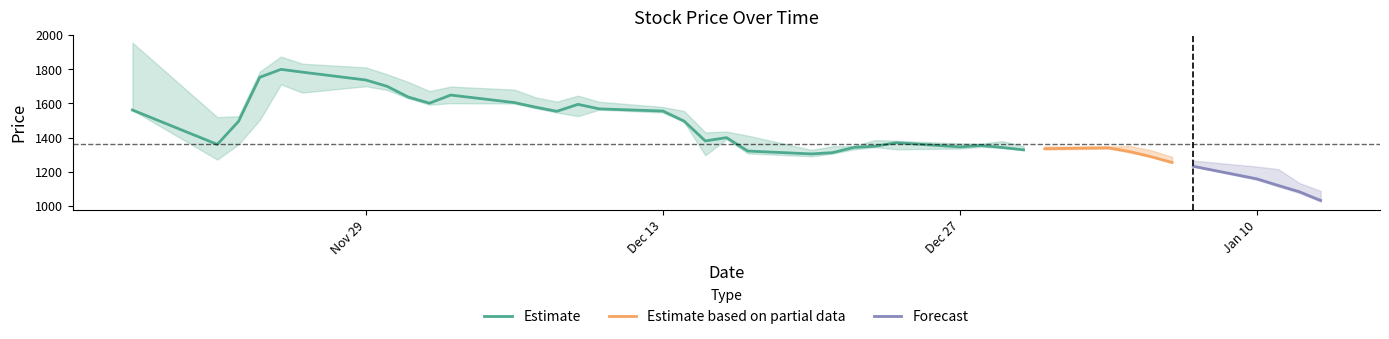

What is the minimum value for Estimate?

1304.0